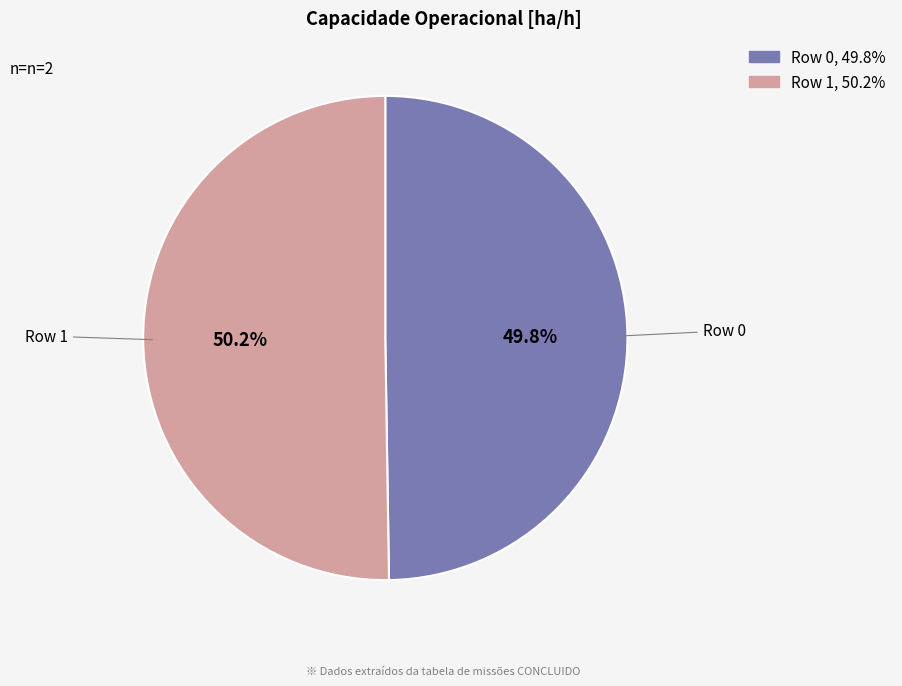

How many segments does this pie chart have?

2